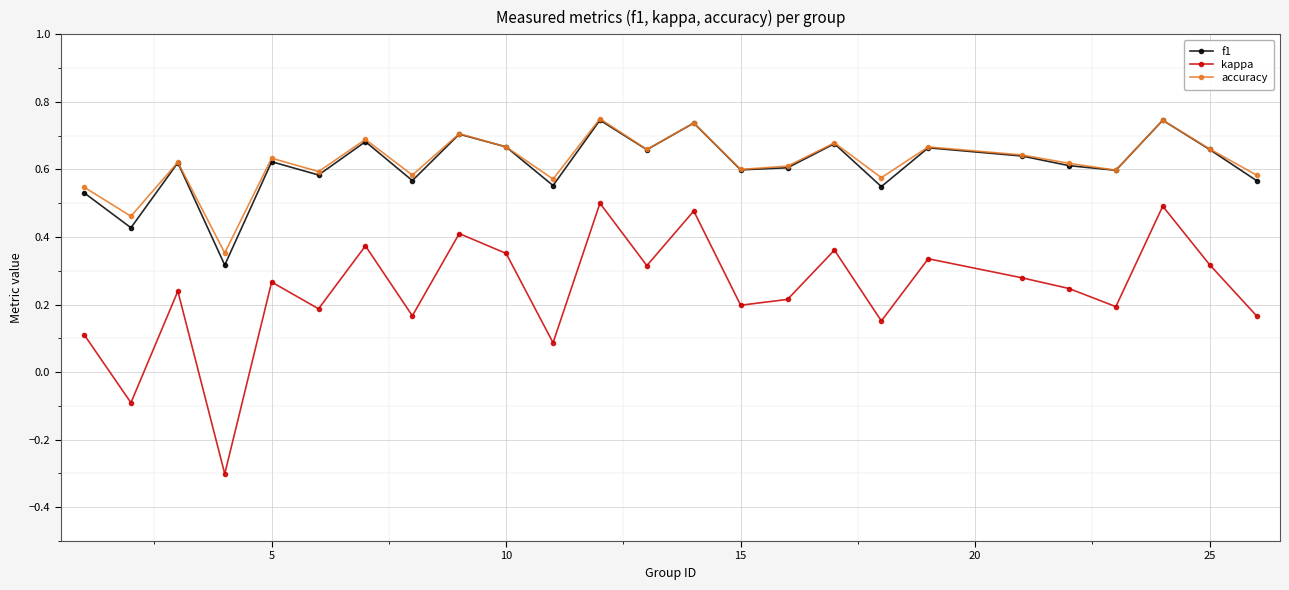

At how many categories does at least one series exceed 0?

25